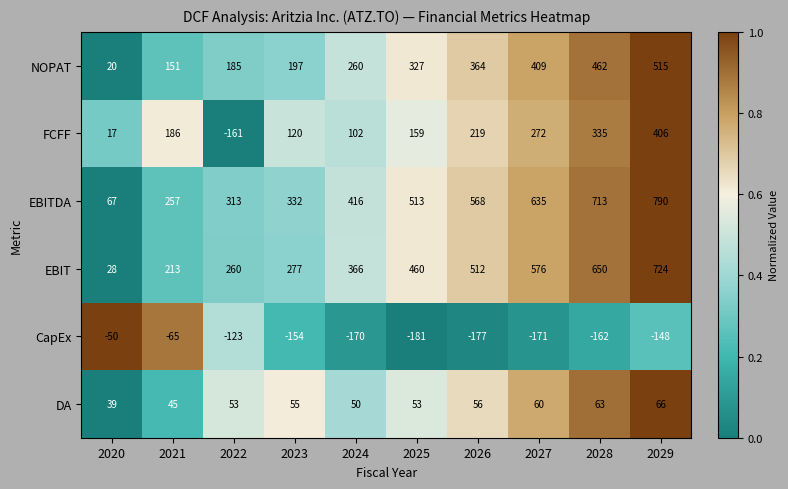

Count the number of categories in the chart.

10